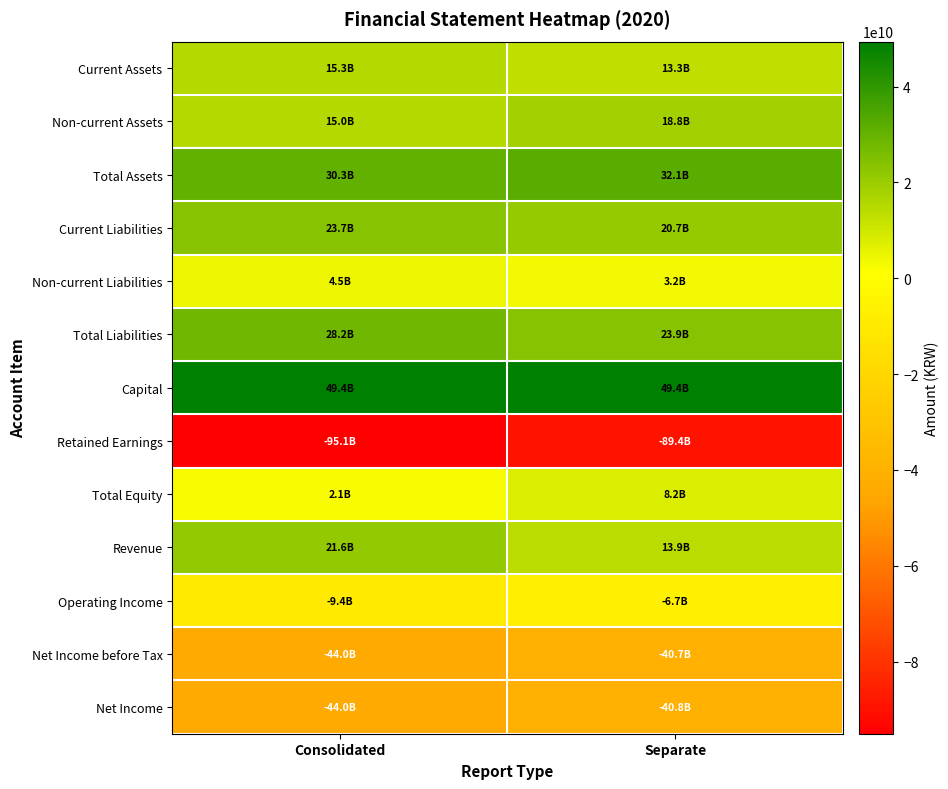

What is the difference between the highest and lowest values at Separate?

138795163361